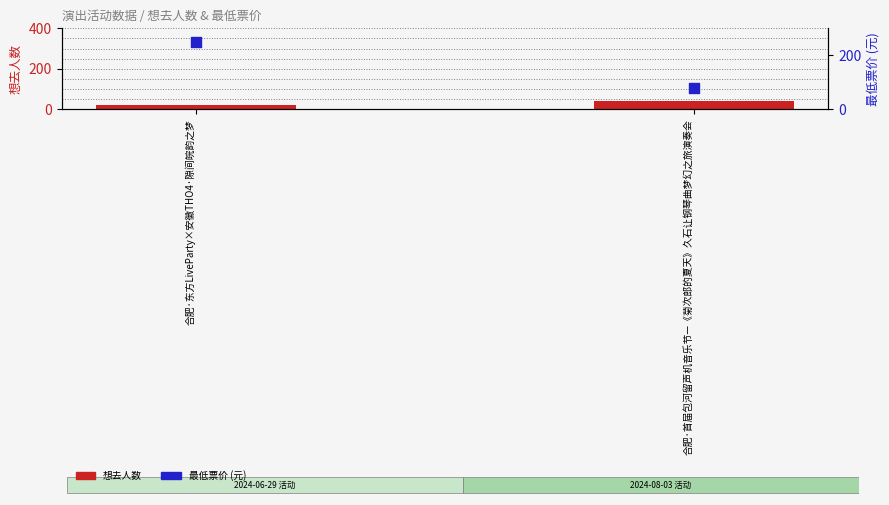

Is the value of 最低票价 at 合肥·首届包河留声机音乐节—《菊次郎的夏天》久石让钢琴曲梦幻之旅演奏会 greater than the value of 想去人数 at 合肥·东方LiveParty×安徽THO4·隙间皖韵之梦?

Yes